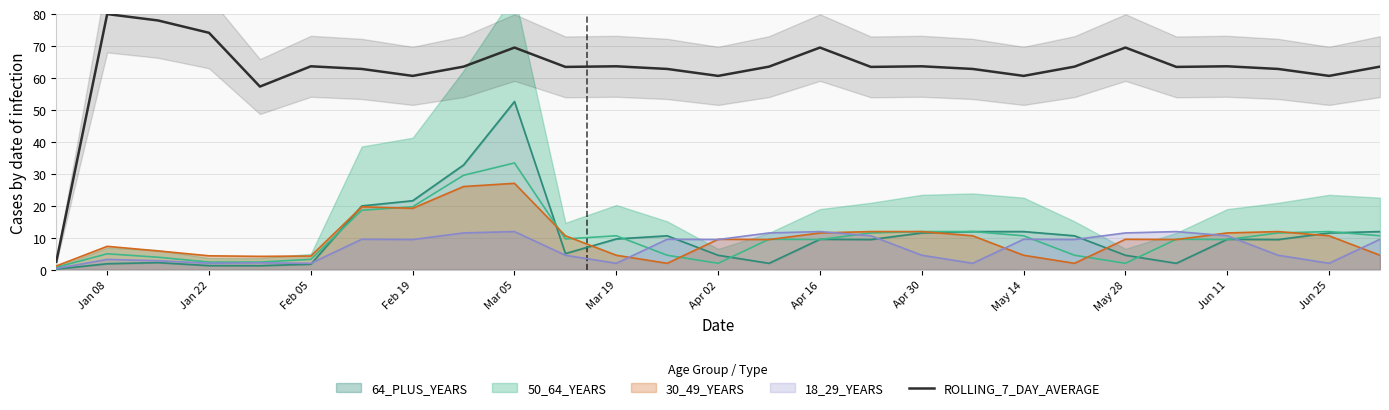

What is the maximum value shown in the chart?

80.0